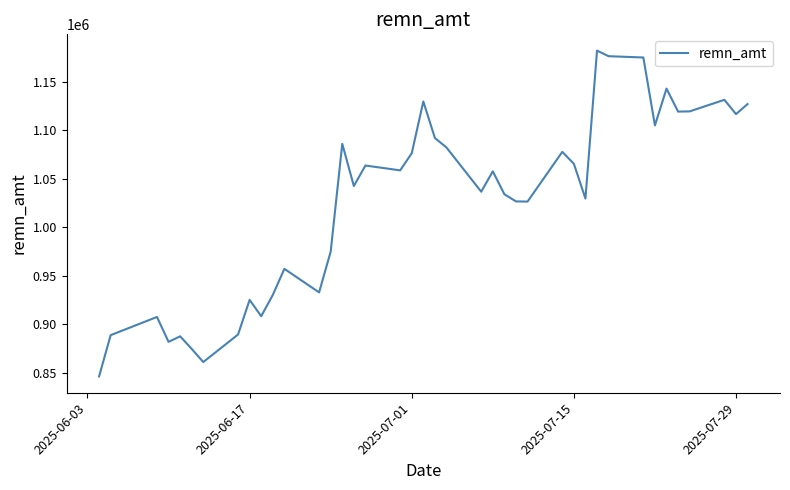

What is the difference between the maximum and minimum values?

335966